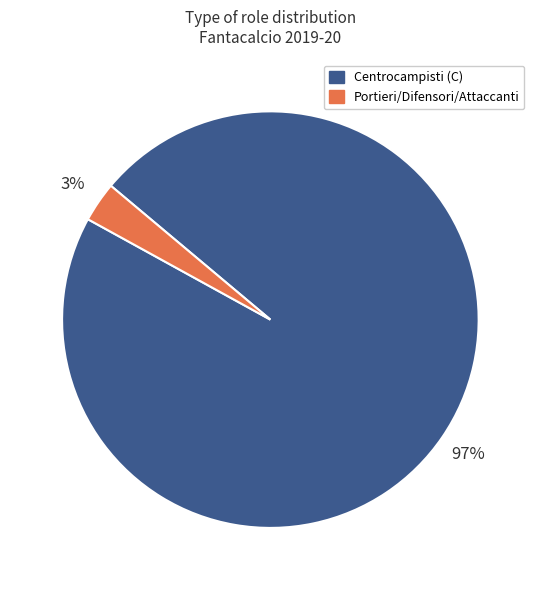

Is there a majority slice in this chart?

Yes